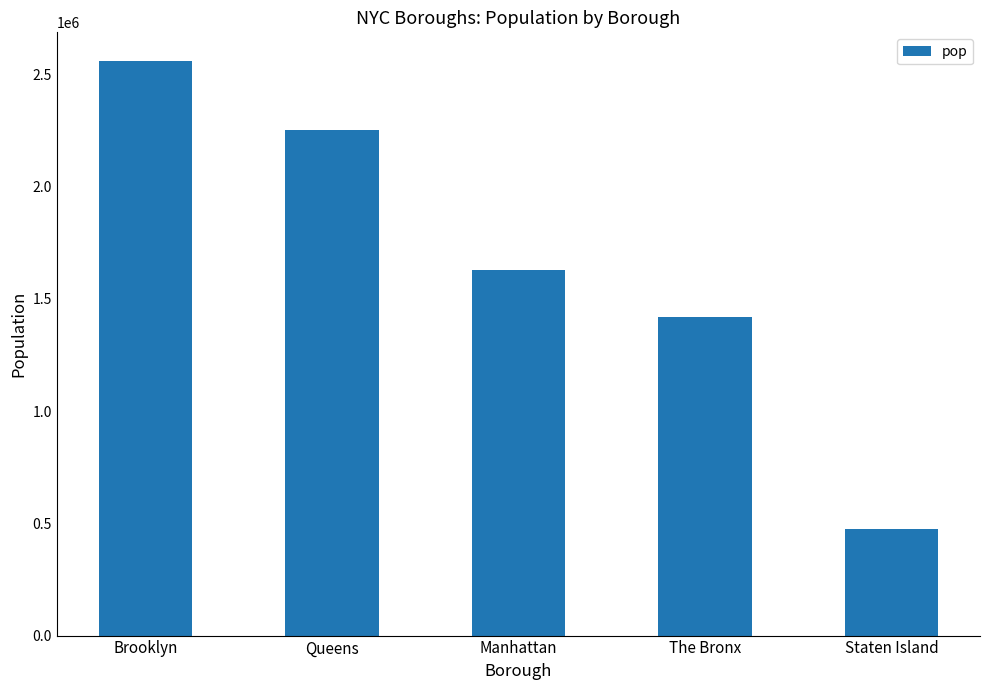

True or false: the data shows 1628706 at Manhattan.

True